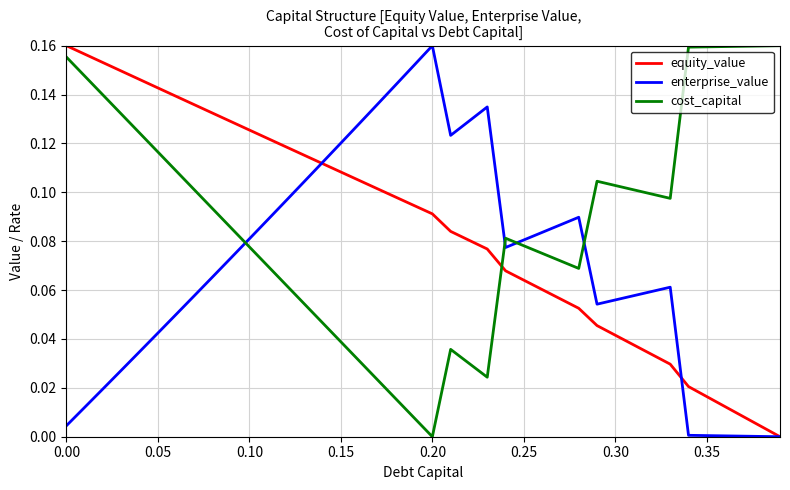

After their last crossing, which series has the higher values: cost_capital or equity_value?

cost_capital